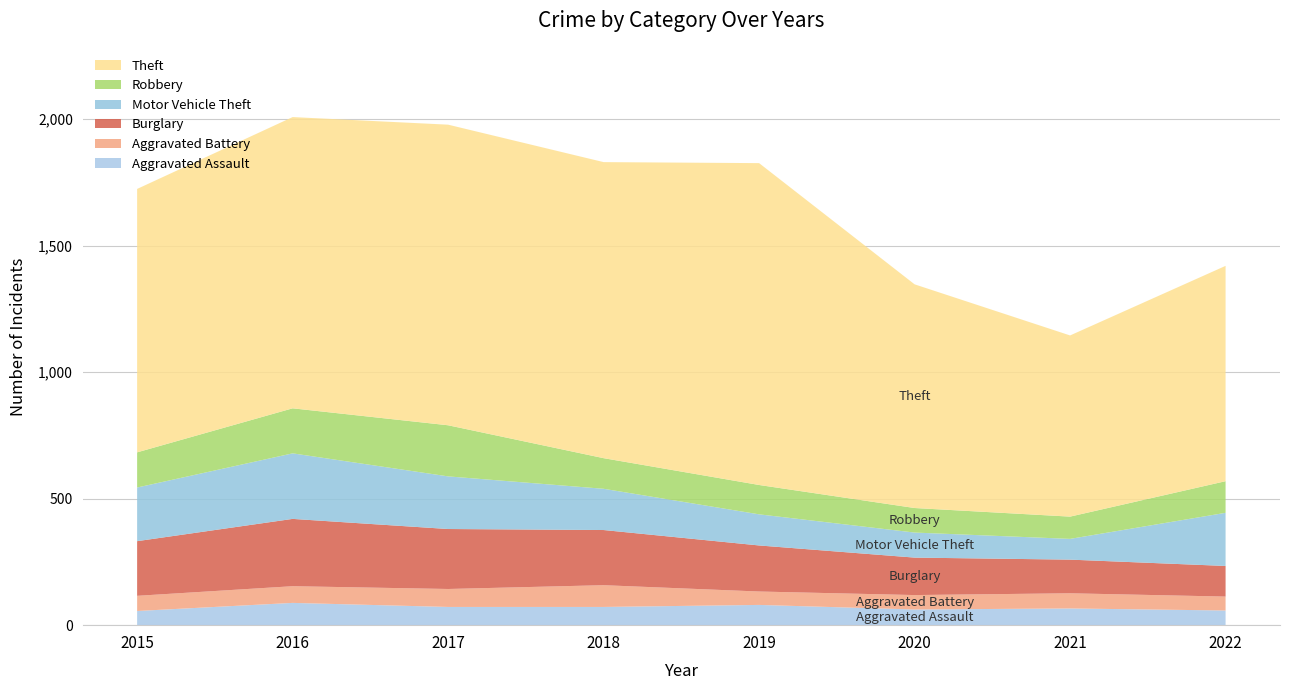

Reading right to left, extract all data points from this chart.

Aggravated Assault: 58	66	62	80	72	72	88	56
Aggravated Battery: 55	60	57	53	86	71	66	60
Burglary: 121	133	148	182	218	237	266	216
Motor Vehicle Theft: 210	82	99	123	163	208	259	212
Robbery: 125	88	97	116	121	202	178	139
Theft: 851	716	884	1272	1170	1188	1151	1041